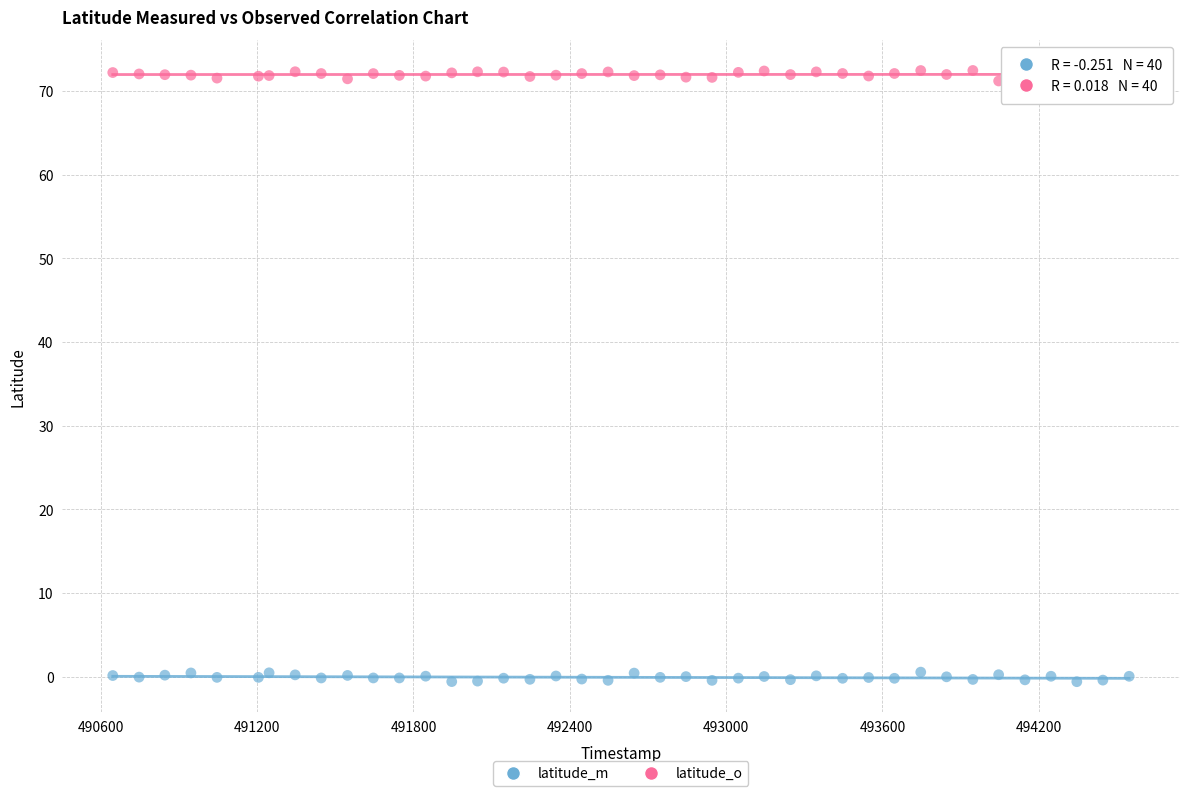

Which series contains the highest Y value?

latitude_o